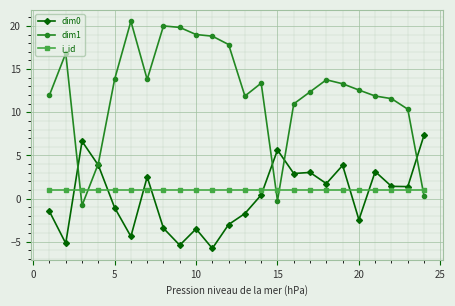

At how many categories does at least one series exceed 13?

12